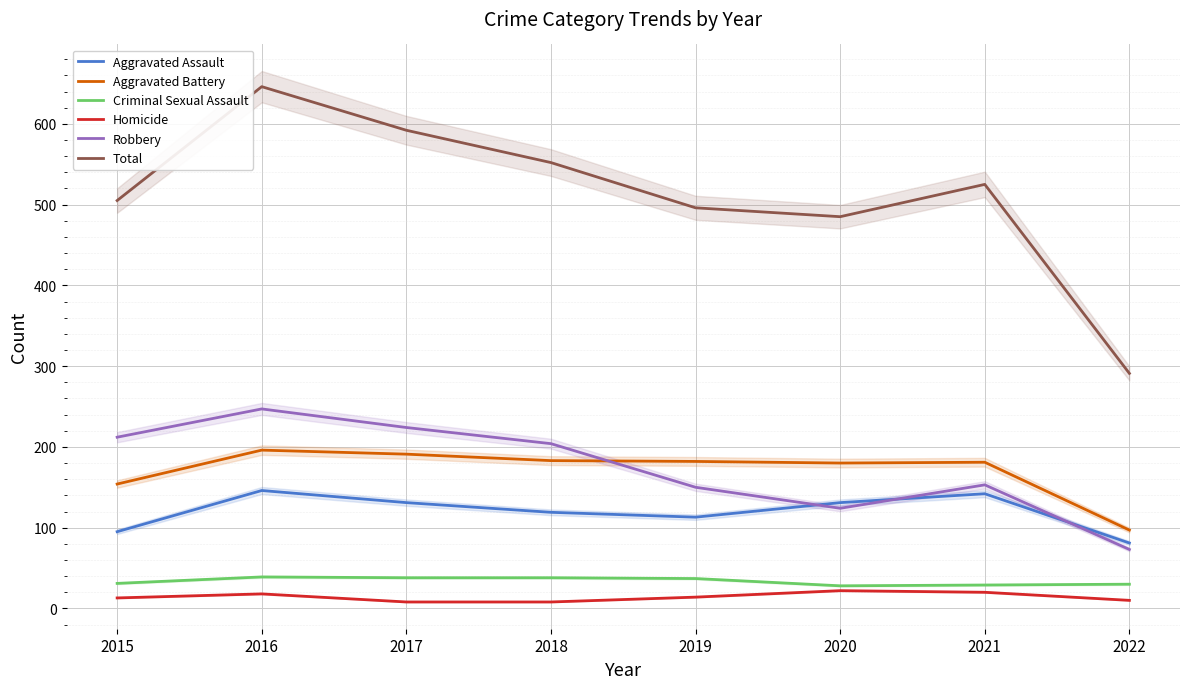

Reading left to right, transcribe all the data shown in this chart.

Aggravated Assault: 95	146	131	119	113	131	142	81
Aggravated Battery: 154	196	191	183	182	180	181	97
Criminal Sexual Assault: 31	39	38	38	37	28	29	30
Homicide: 13	18	8	8	14	22	20	10
Robbery: 212	247	224	204	150	124	153	73
Total: 505	646	592	552	496	485	525	291